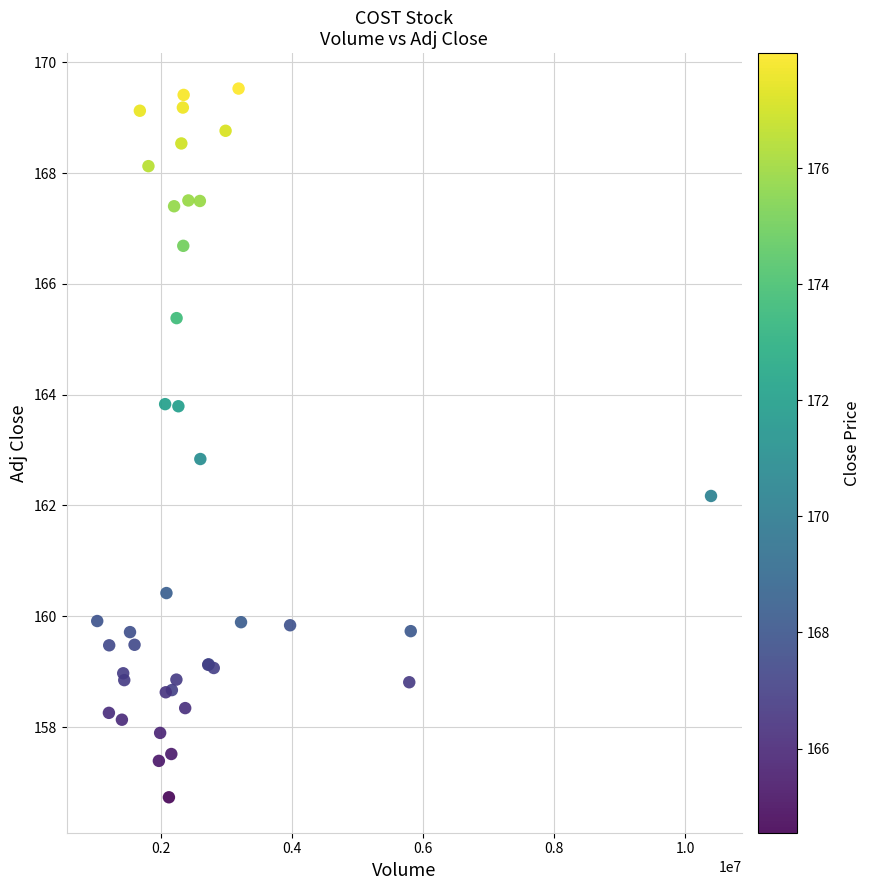

What Y value in the scatter plot is closest to 163?

162.8